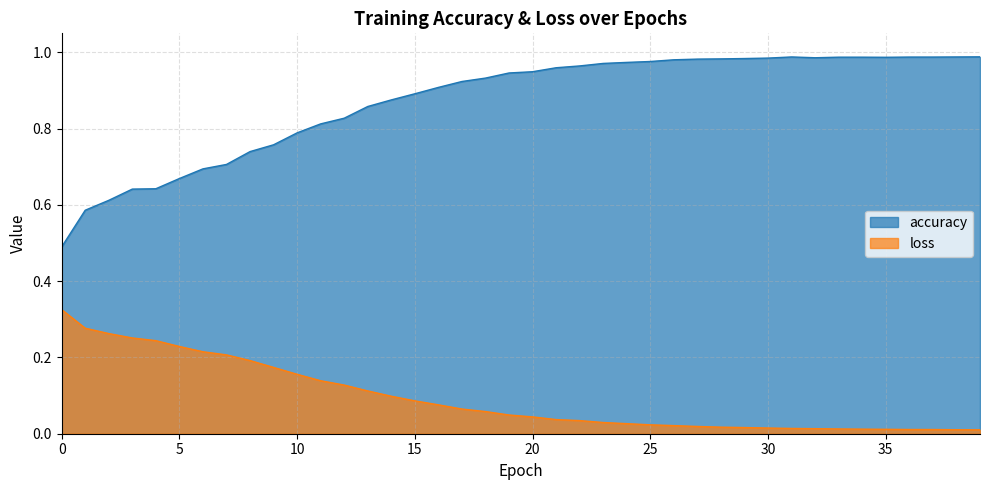

What are all the series names shown in the legend?

accuracy, loss